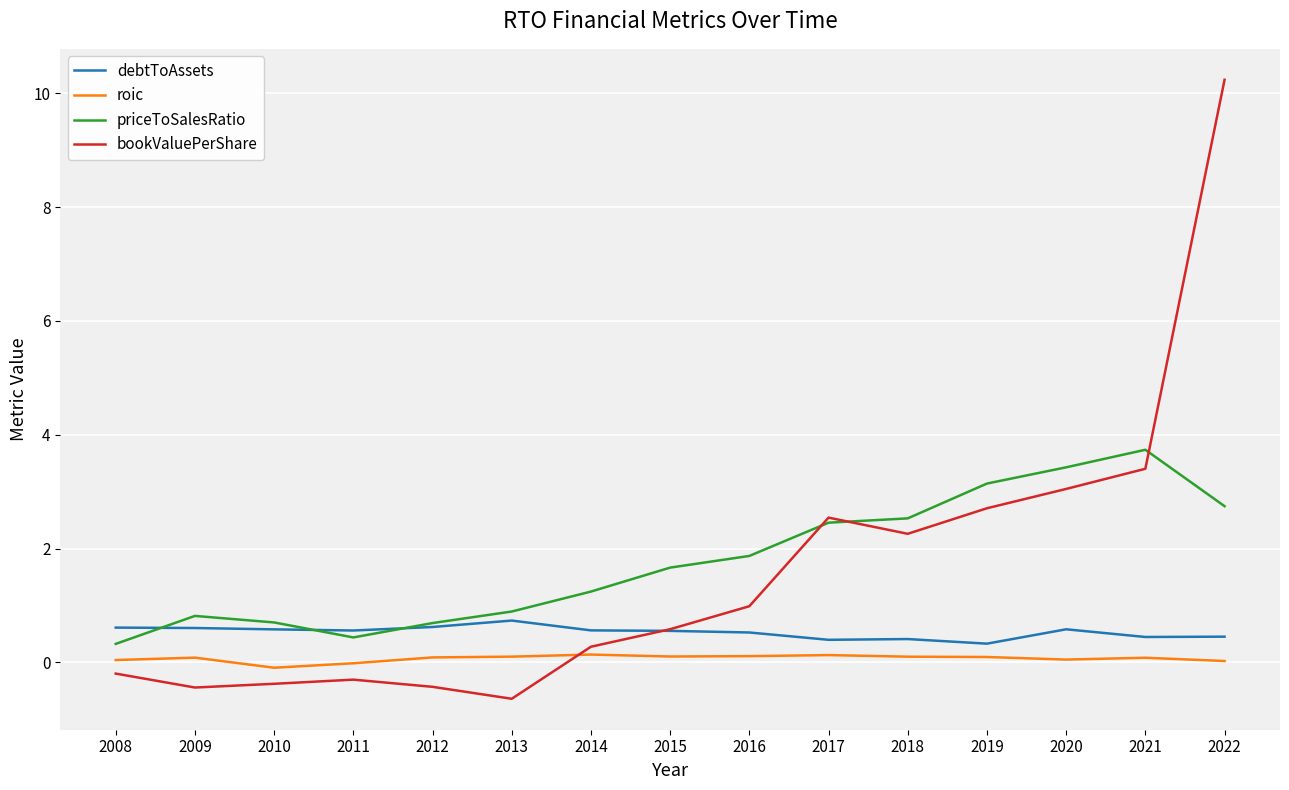

Which series has the largest range (max minus min)?

bookValuePerShare